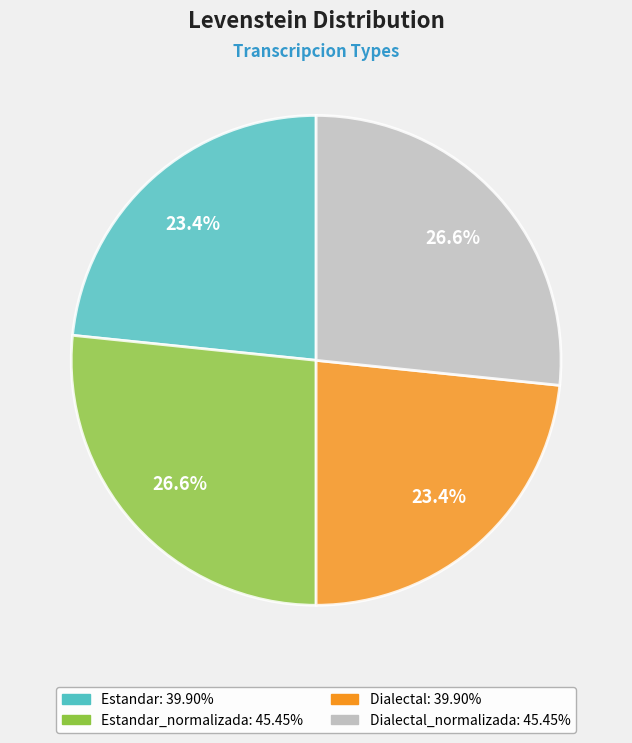

Is there a majority slice in this chart?

No